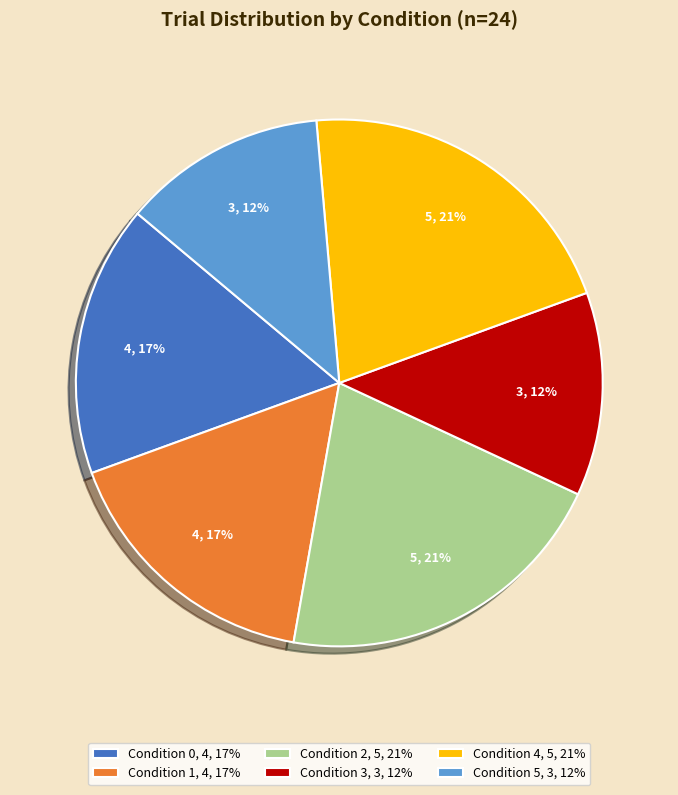

Is Condition 1 the majority of the pie?

No